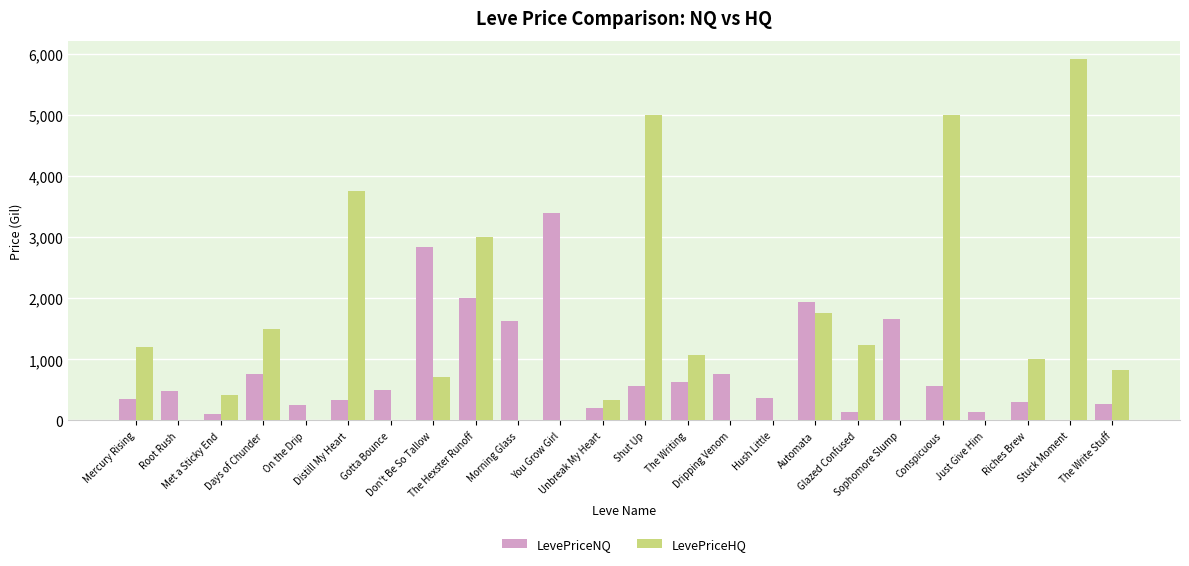

Are the bars horizontal?

No